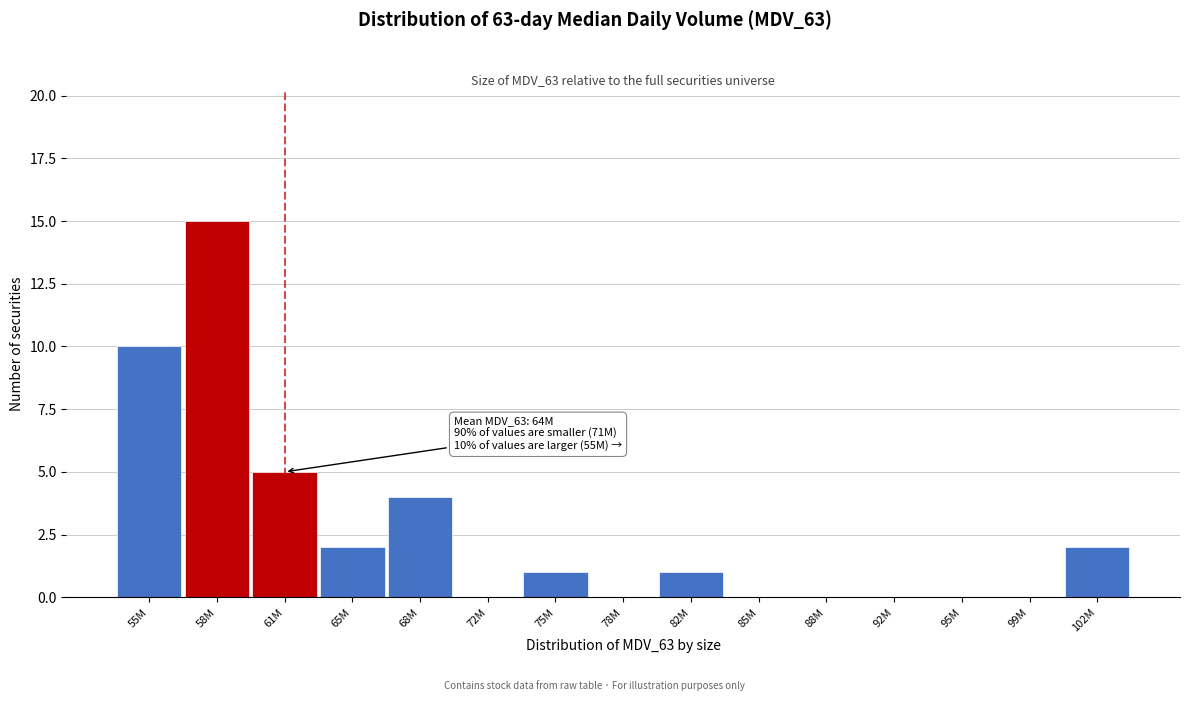

Reading left to right, what are all the values shown in this chart?

55M=10	58M=15	61M=5	65M=2	68M=4	72M=0	75M=1	78M=0	82M=1	85M=0	88M=0	92M=0	95M=0	99M=0	102M=2